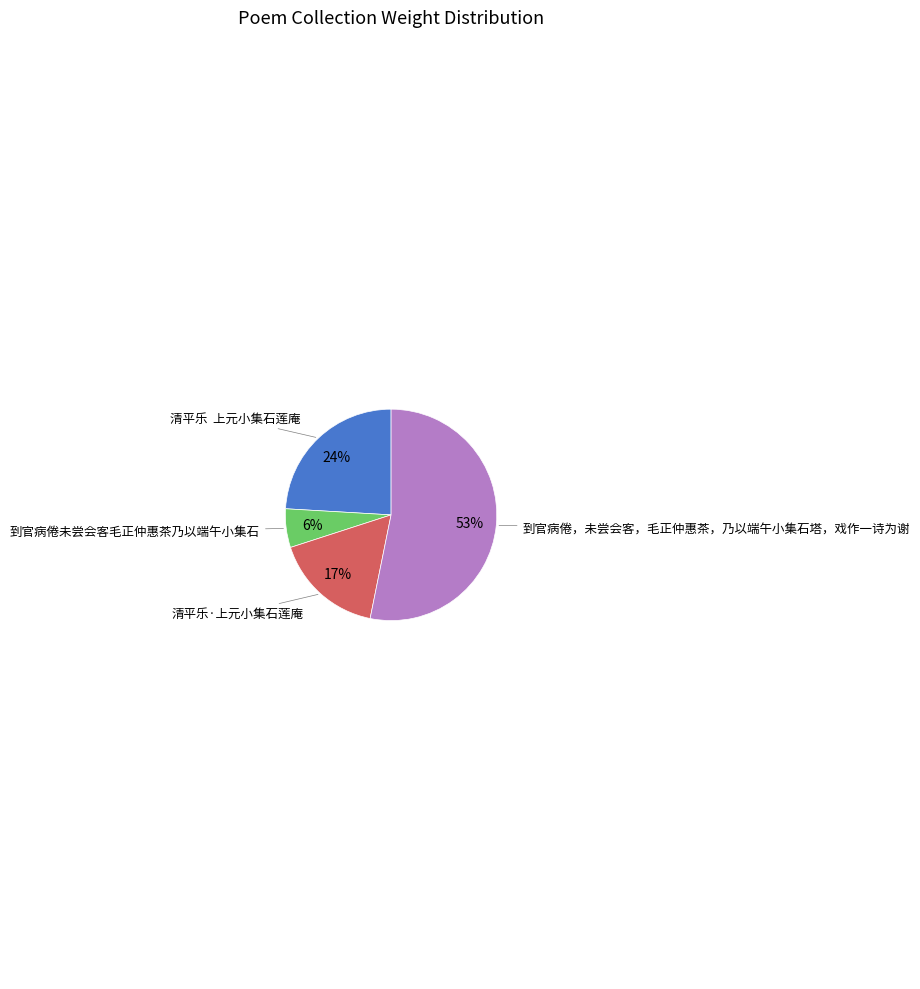

To the nearest percent, what is the difference between the largest and smallest slice percentages?

47%